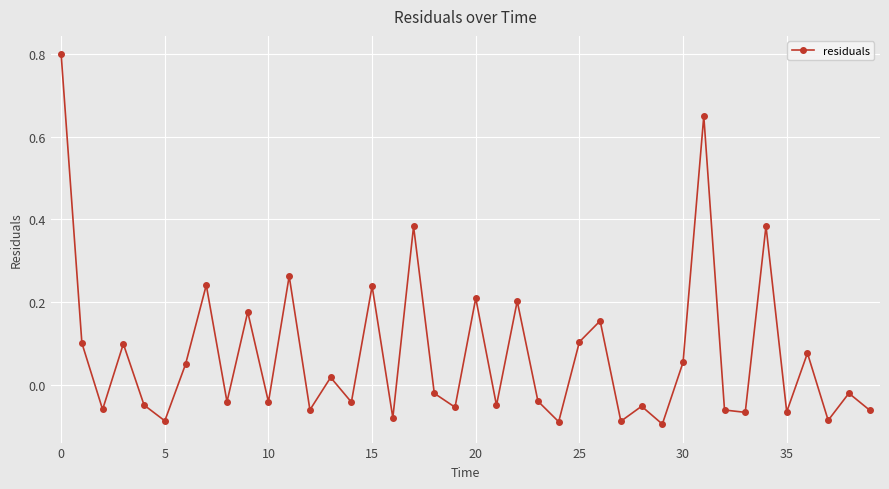

What is the difference between the second highest and minimum values?

0.7